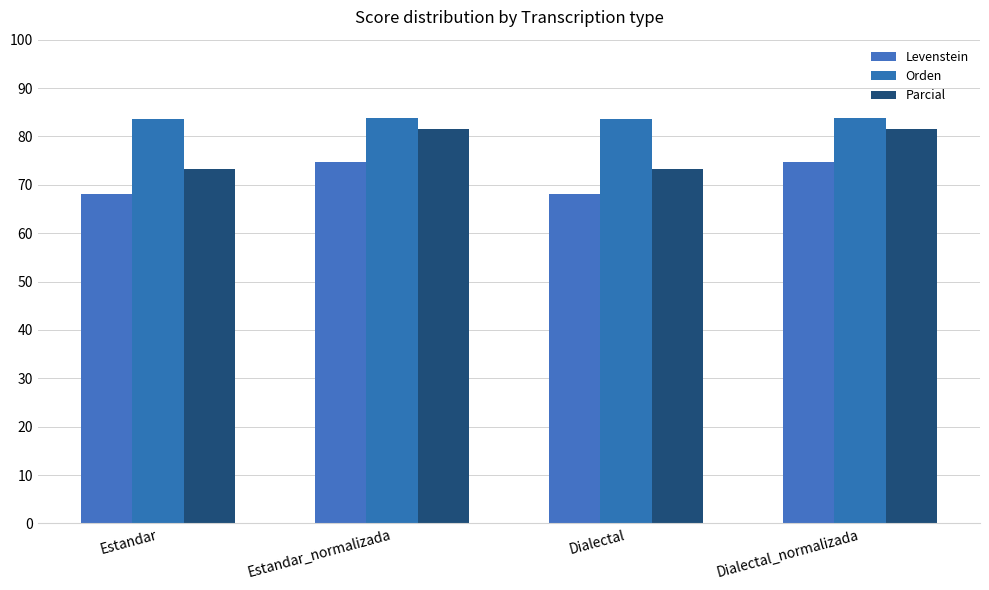

List the series in order of their overall mean, lowest first.

Levenstein, Parcial, Orden